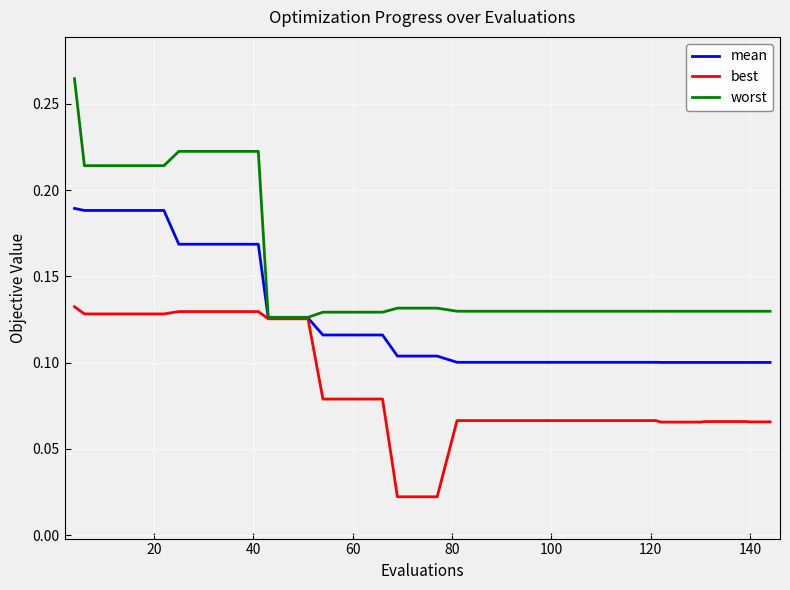

How many lines are shown in the chart?

3